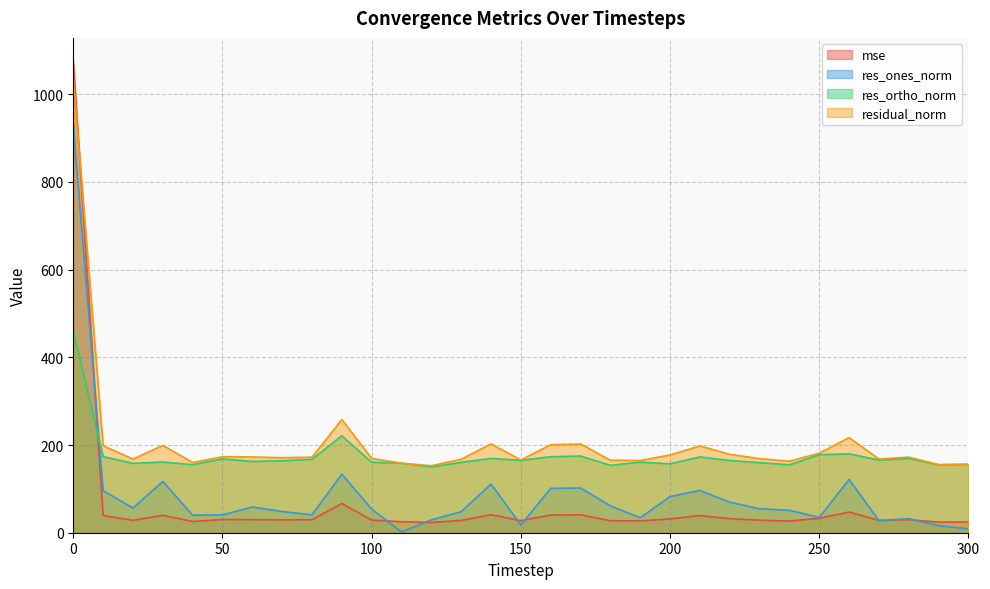

What is the difference between the second highest and second lowest values in the res_ortho_norm series?

67.4